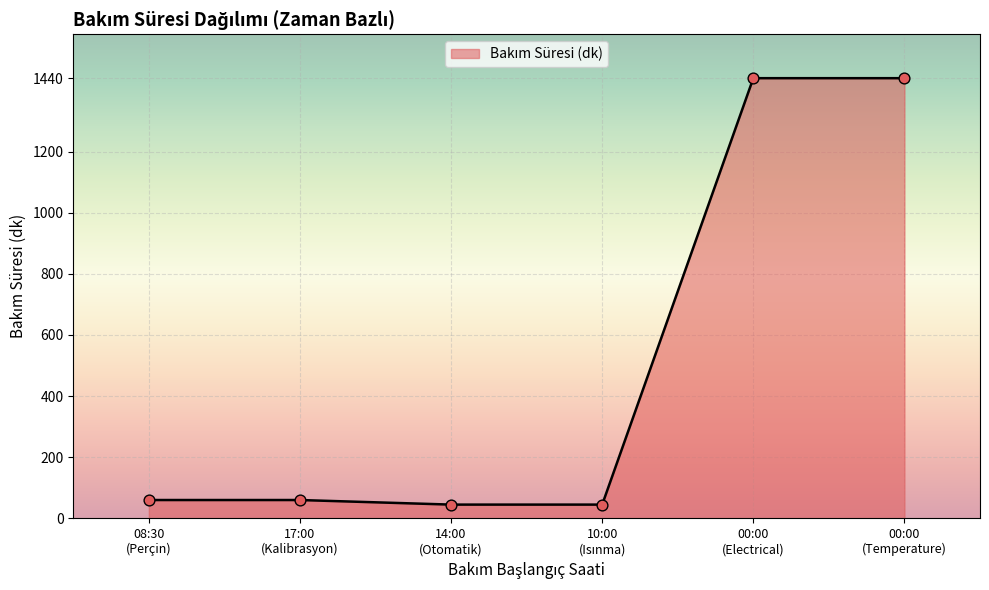

True or false: the data has more than 2 interior local peaks.

False